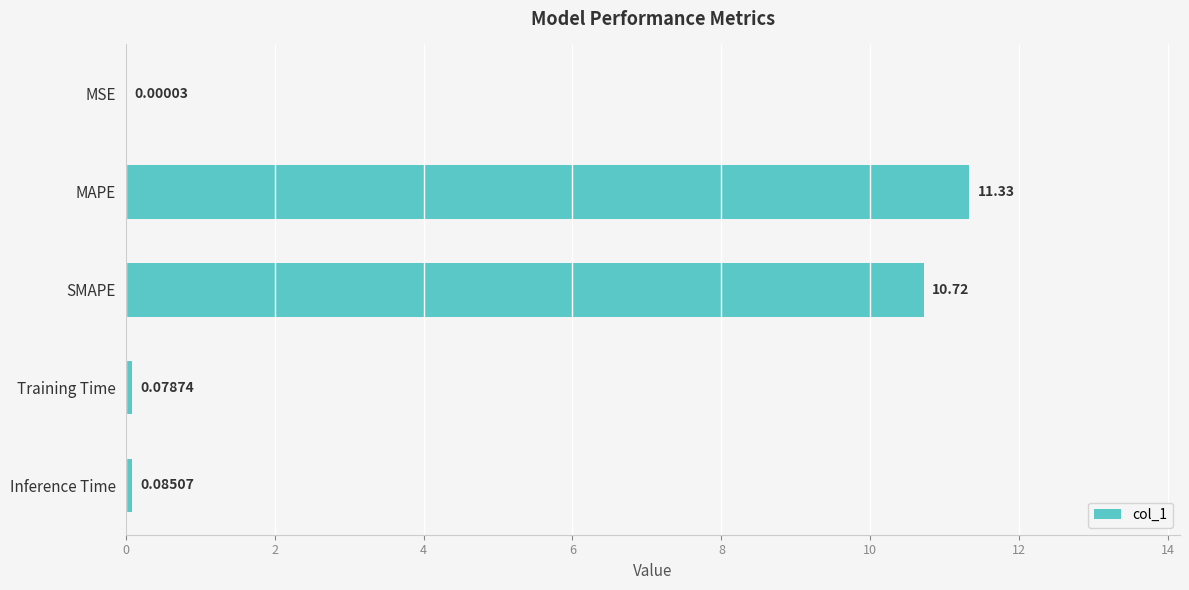

What is the sum of the values at Training Time and SMAPE?

10.8